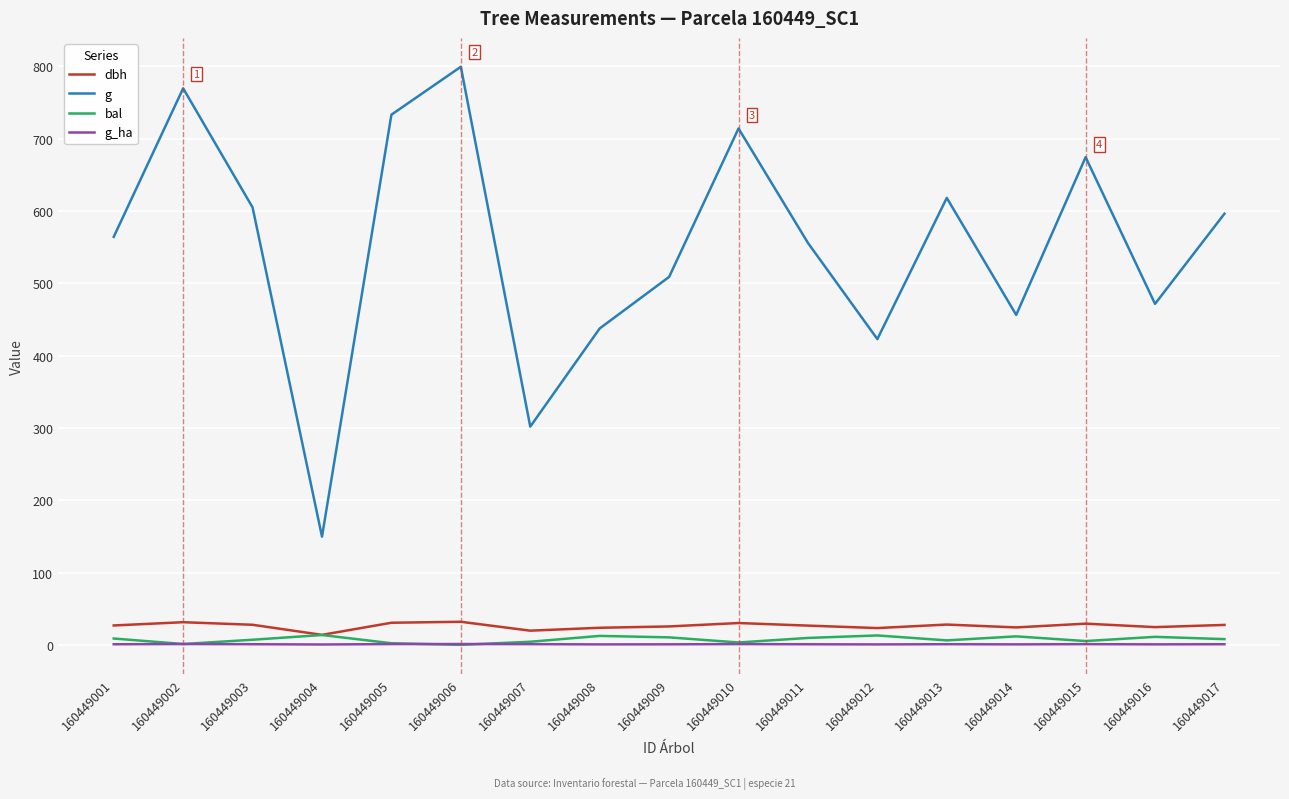

Which series has the largest total across all categories?

g